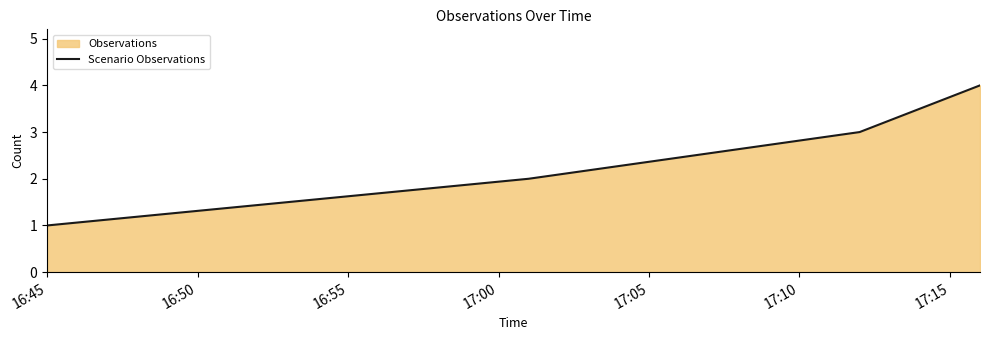

True or false: there are more than 0 points higher than both neighbors.

False